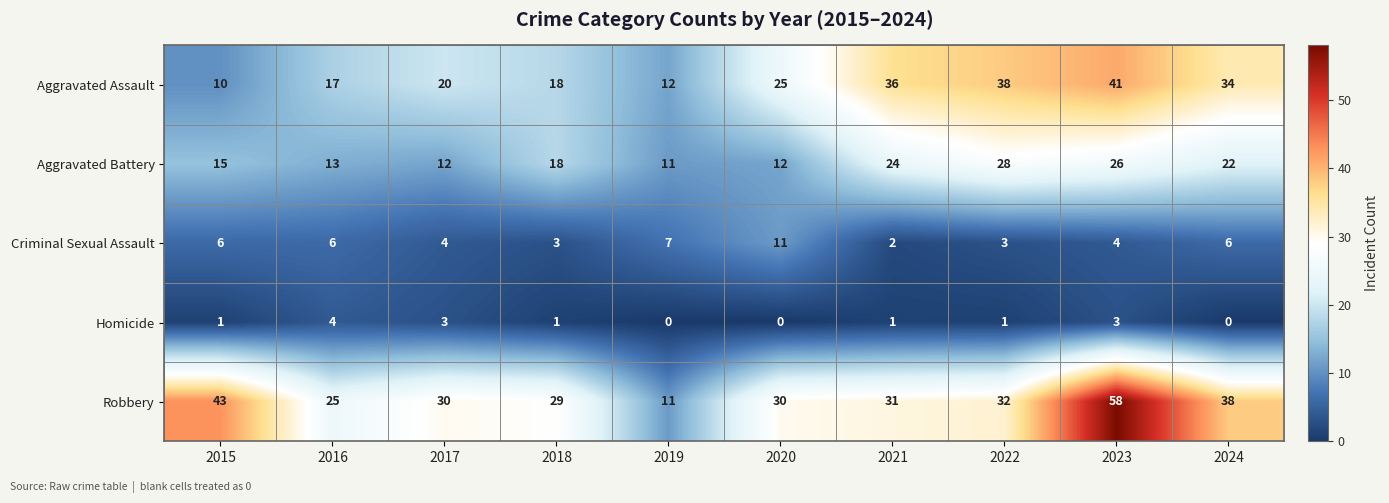

What is the maximum value for Aggravated Battery?

28